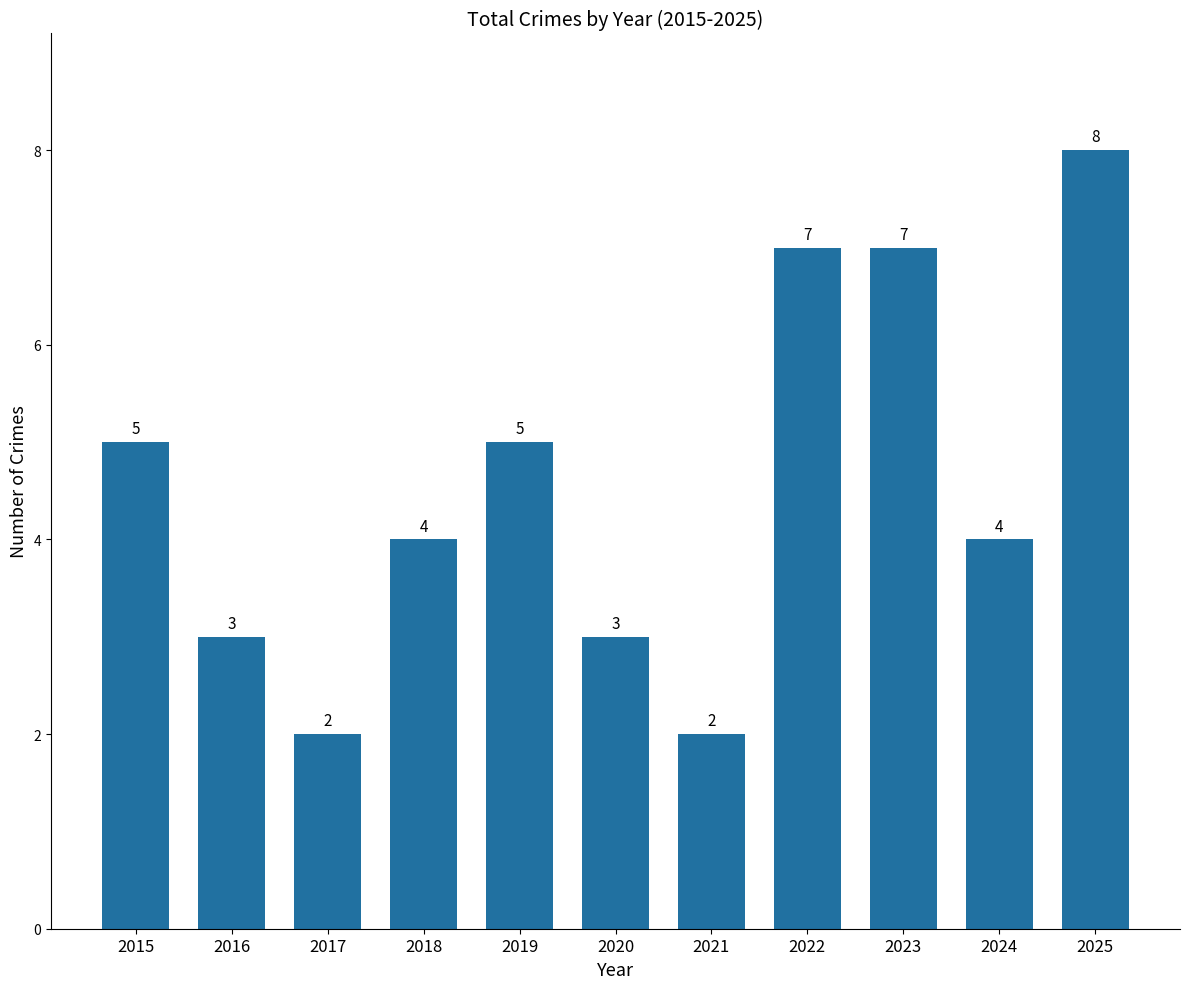

What value does the data have at 2023?

7